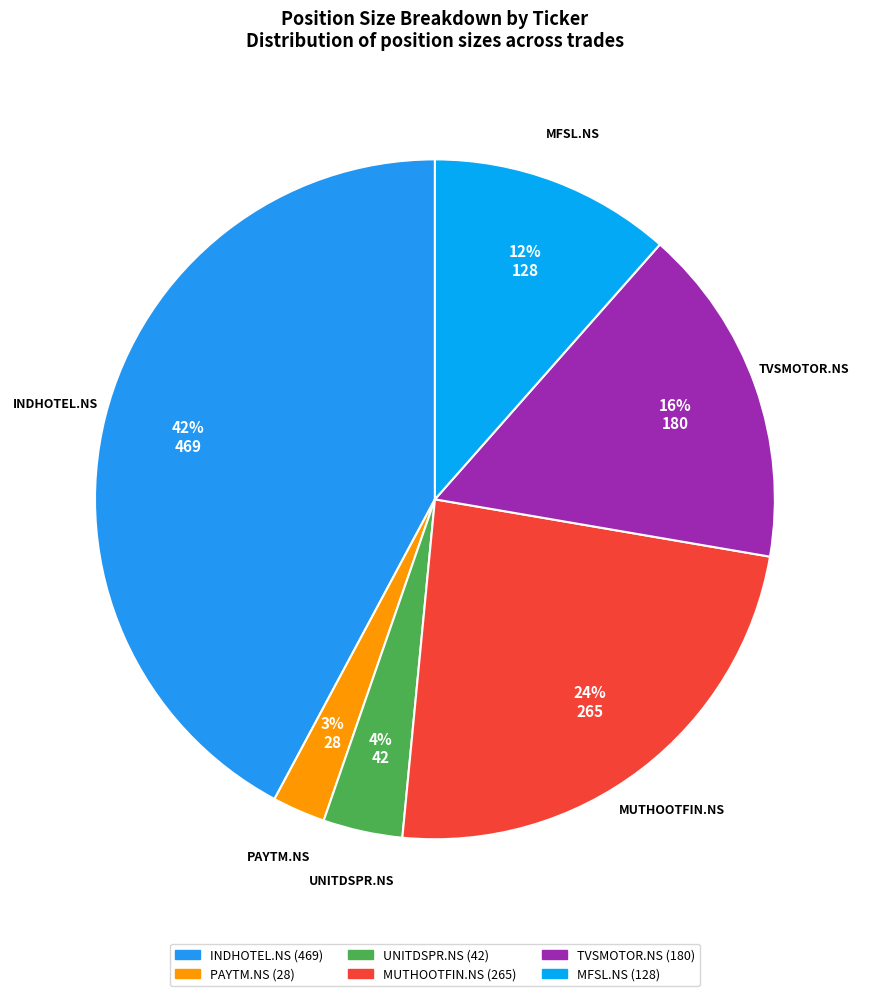

Is there any slice that represents more than half of the pie?

No